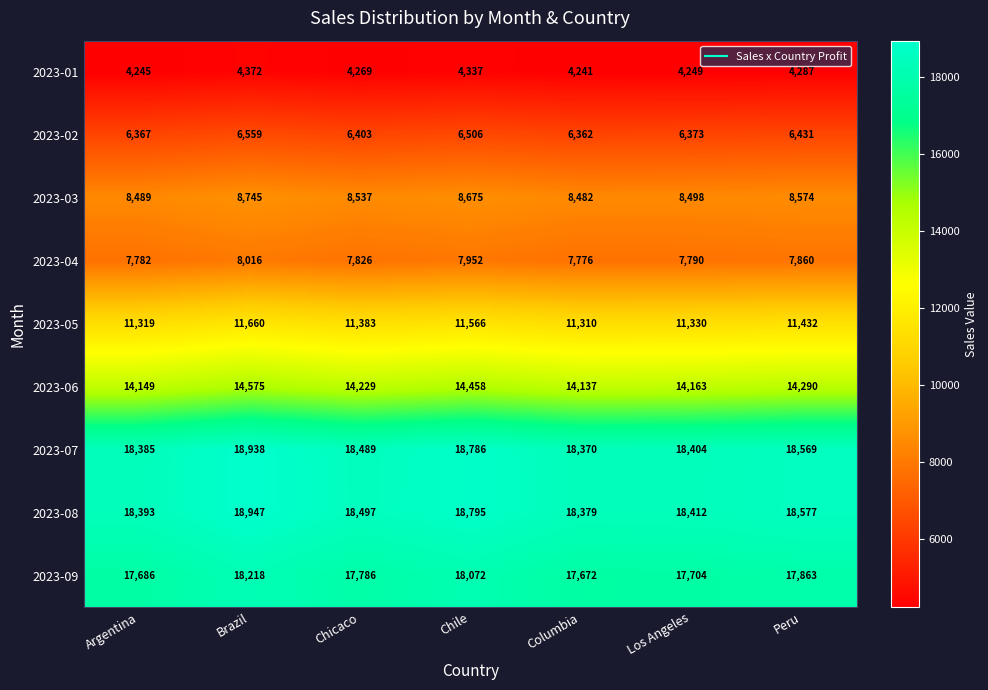

What is the spread (max minus min) of values at Los Angeles?

14163